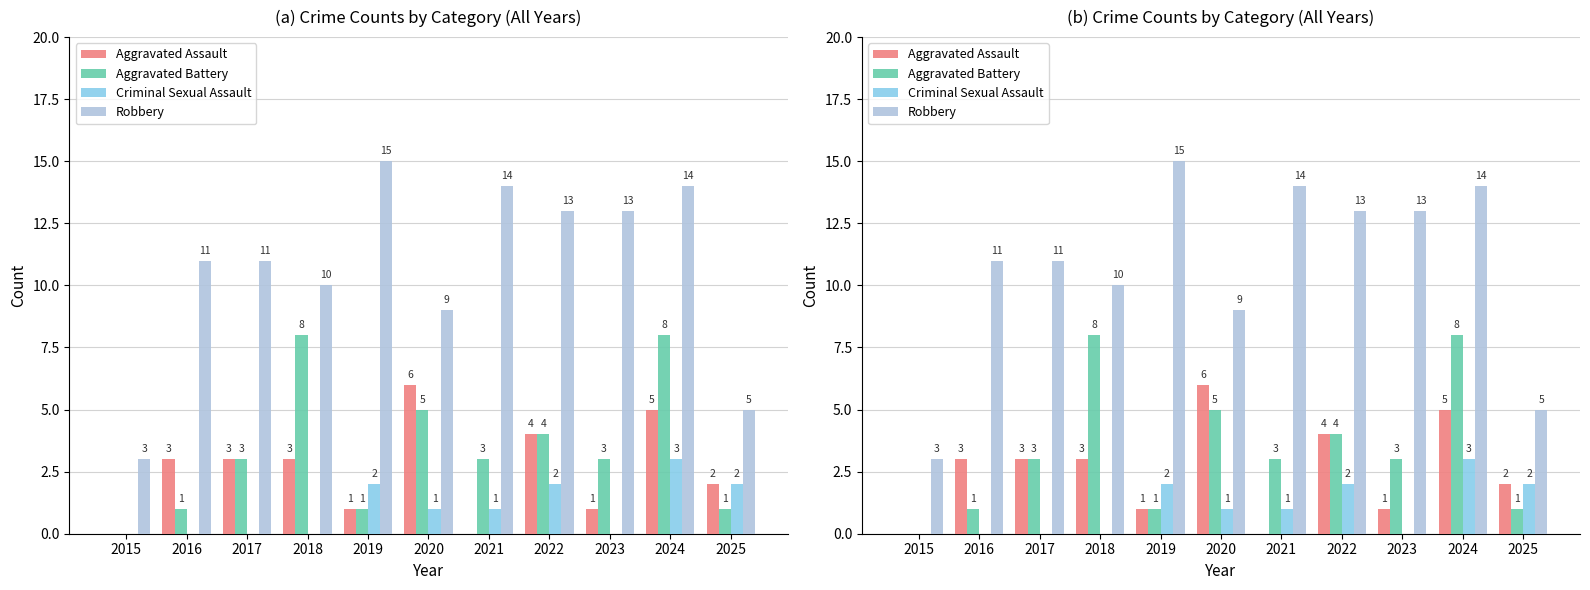

What are all the series names shown in the legend?

Aggravated Assault, Aggravated Battery, Criminal Sexual Assault, Robbery